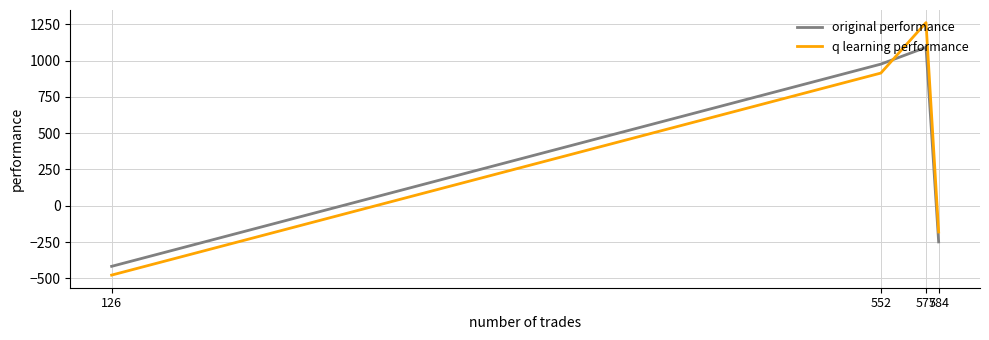

What are all the series names shown in the legend?

original performance, q learning performance